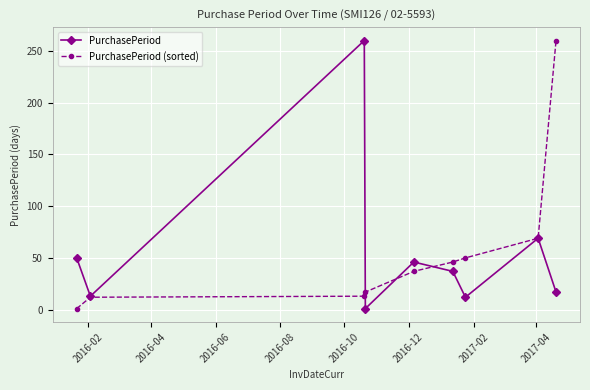

What is the value of the PurchasePeriod point at the 2nd from the left?

13